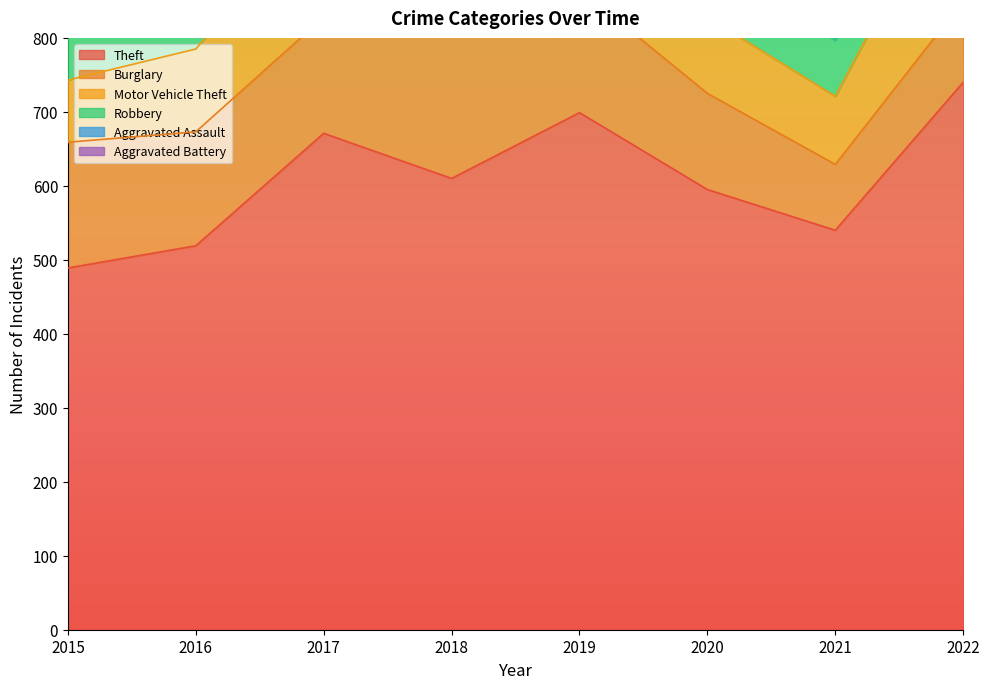

What is the difference between the Theft values at 2019 and 2020?

104